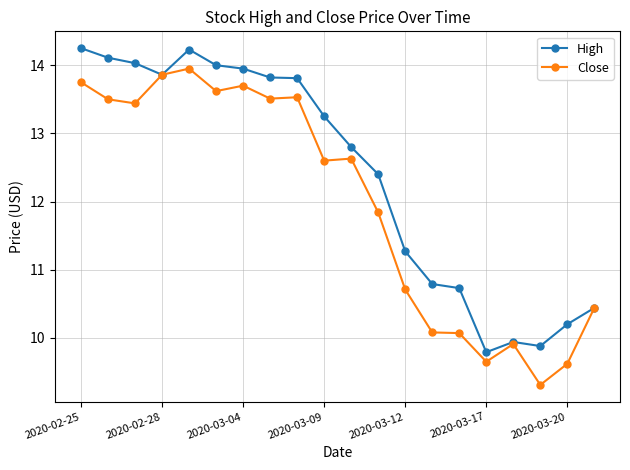

True or false: Close has more than 0 points higher than both neighbors.

True